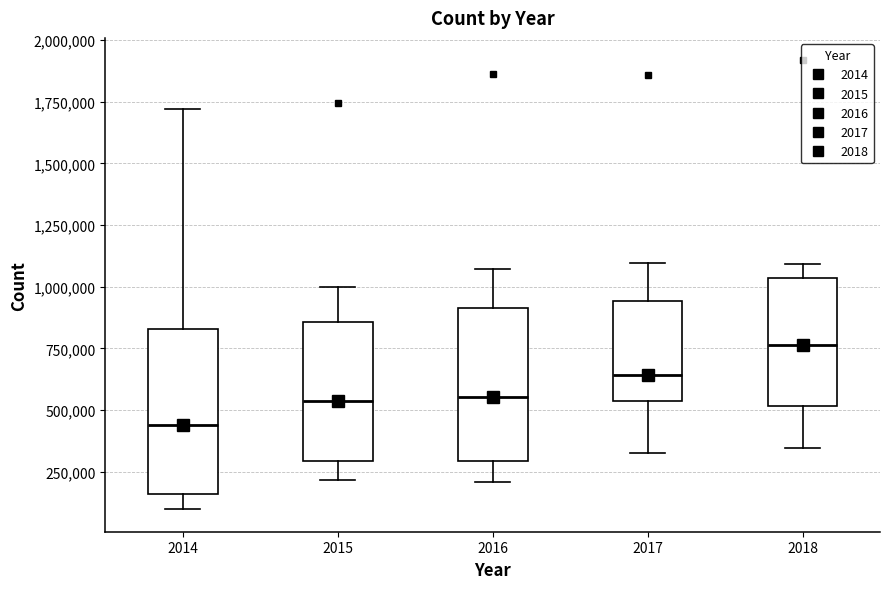

Where does the lower whisker of the box at x = 2018 end on the y-axis? The values are not printed on the chart, so give them approximately, as read against the axis.

350000